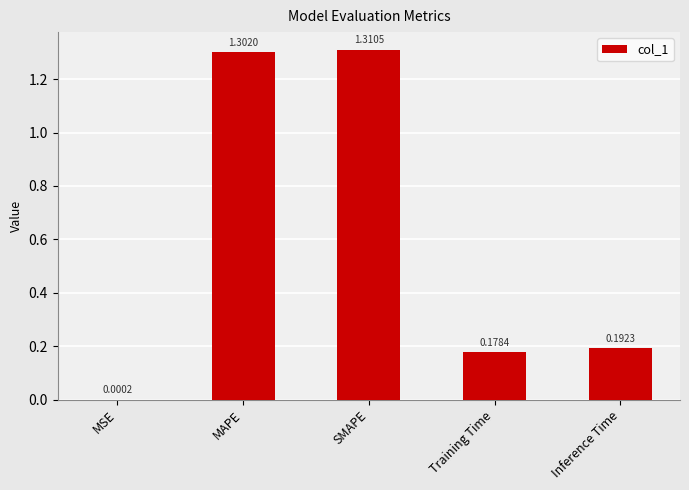

What is the sum of all values?

3.0